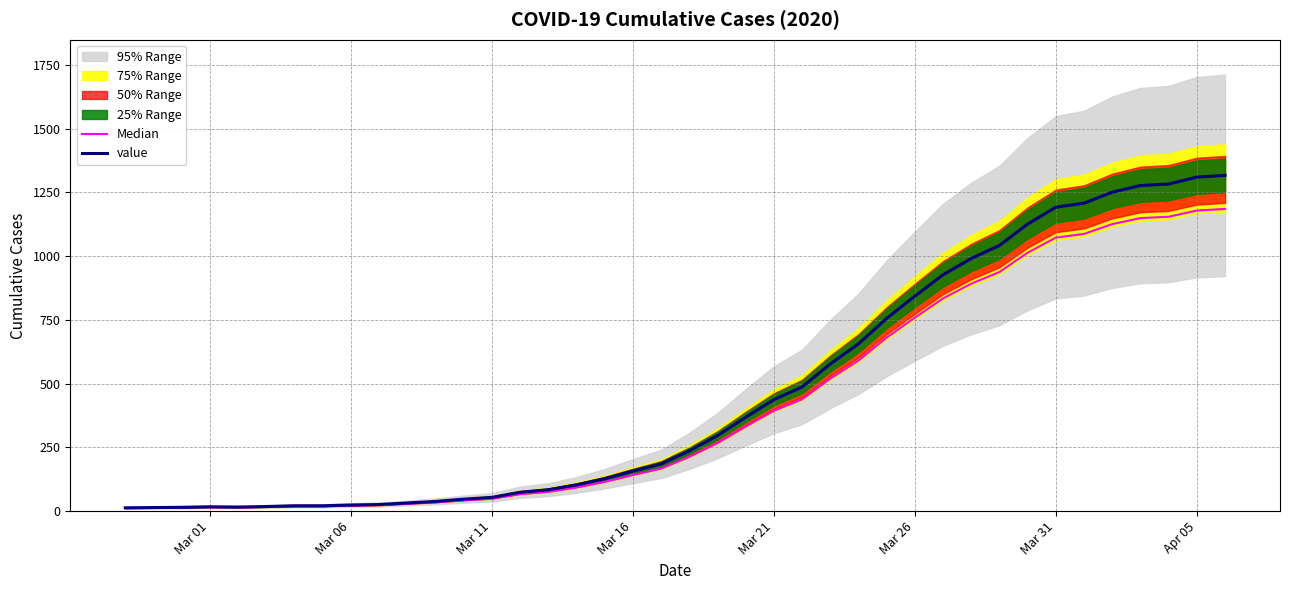

What is the maximum value for value?

1317.0